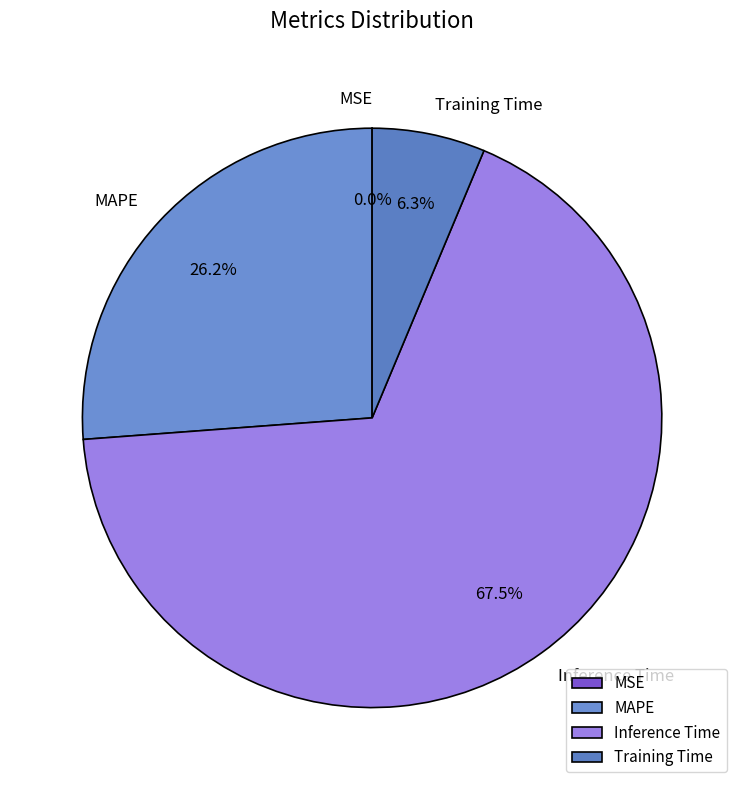

Which has a higher value, MAPE or Inference Time?

Inference Time